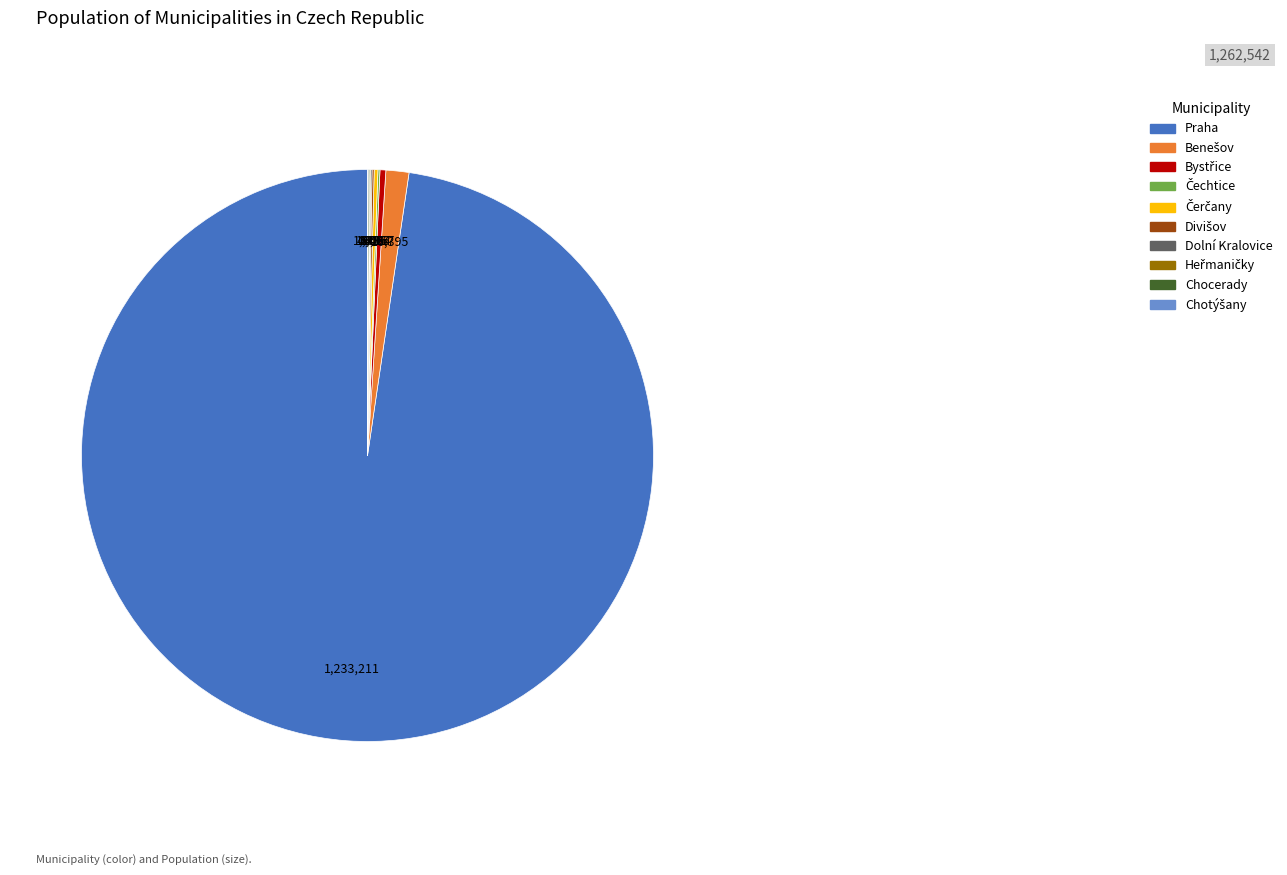

Which category accounts for the majority?

Praha